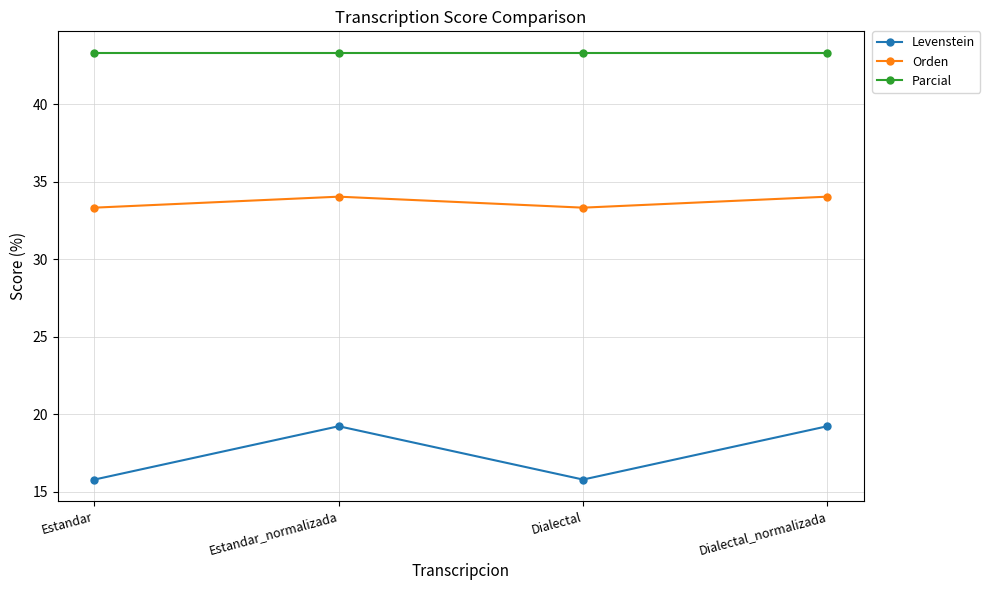

What is the sum of all Levenstein values?

70.0